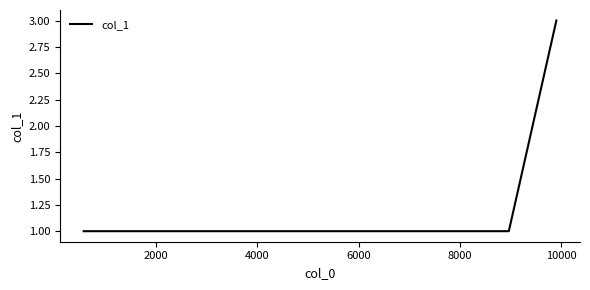

What is the maximum value shown in the chart?

3